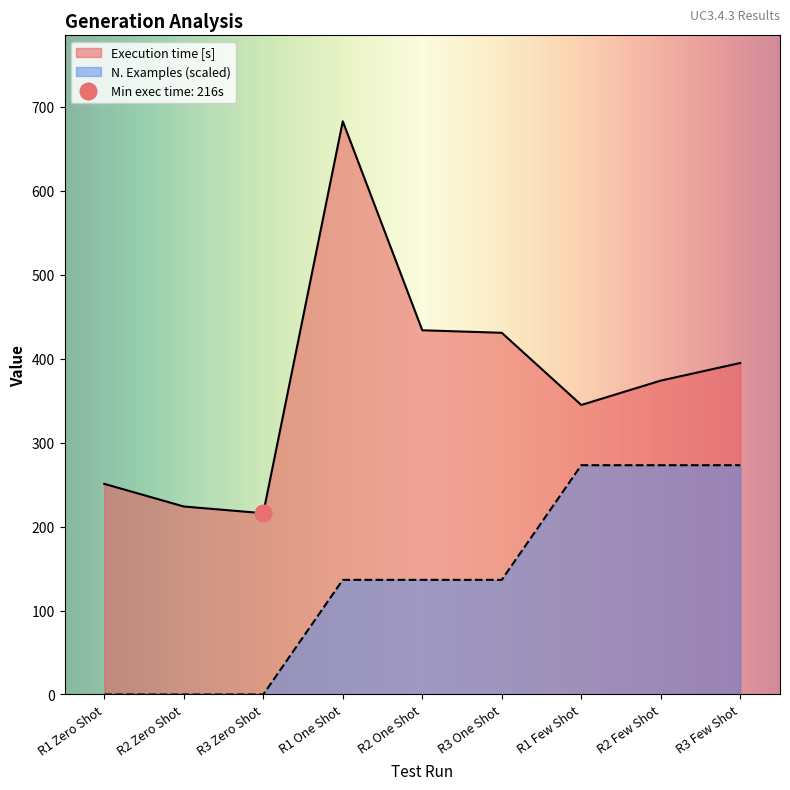

Where does the N. Examples series first go above 136?

R1 One Shot